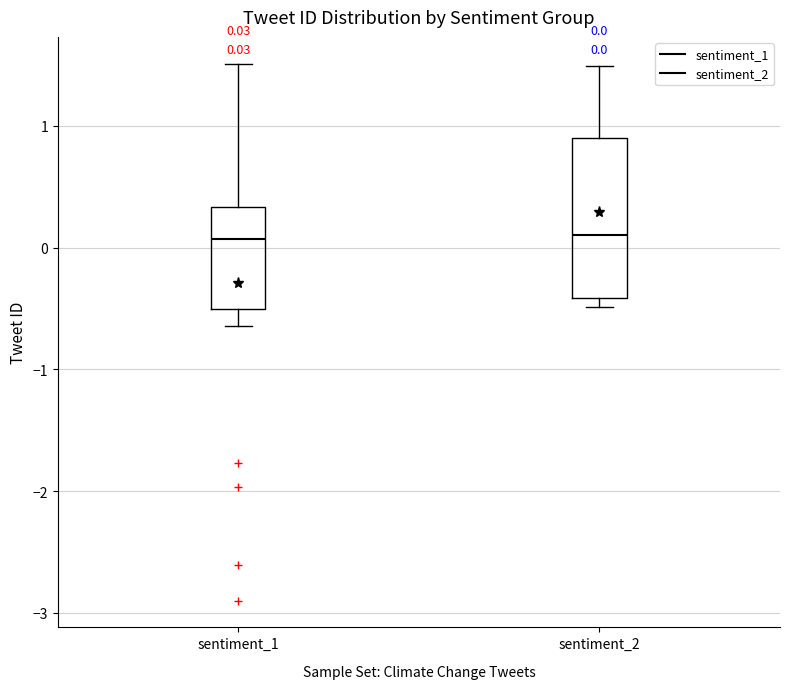

Which box is the tallest, from its lower edge to its upper edge?

sentiment_2